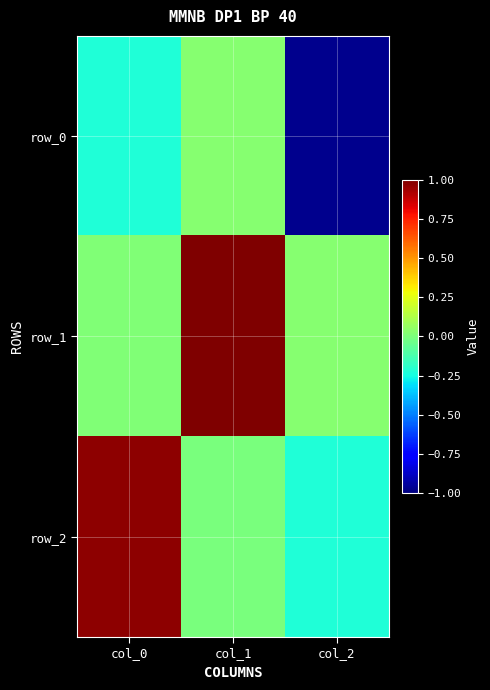

How many values in row_2 are below zero?

2